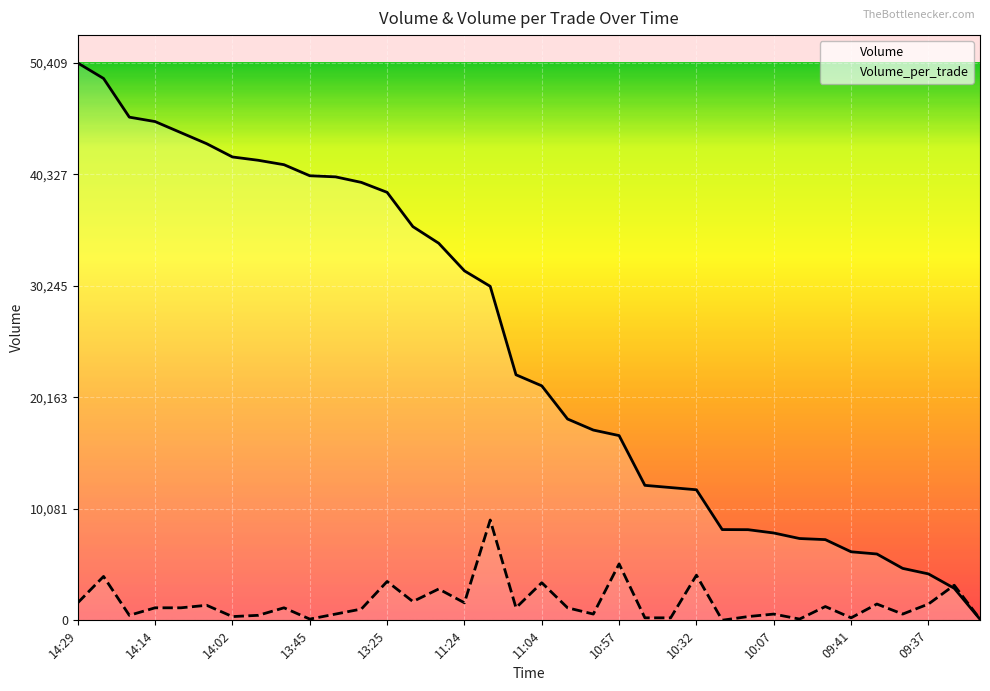

At how many categories does at least one series exceed 13965?

22